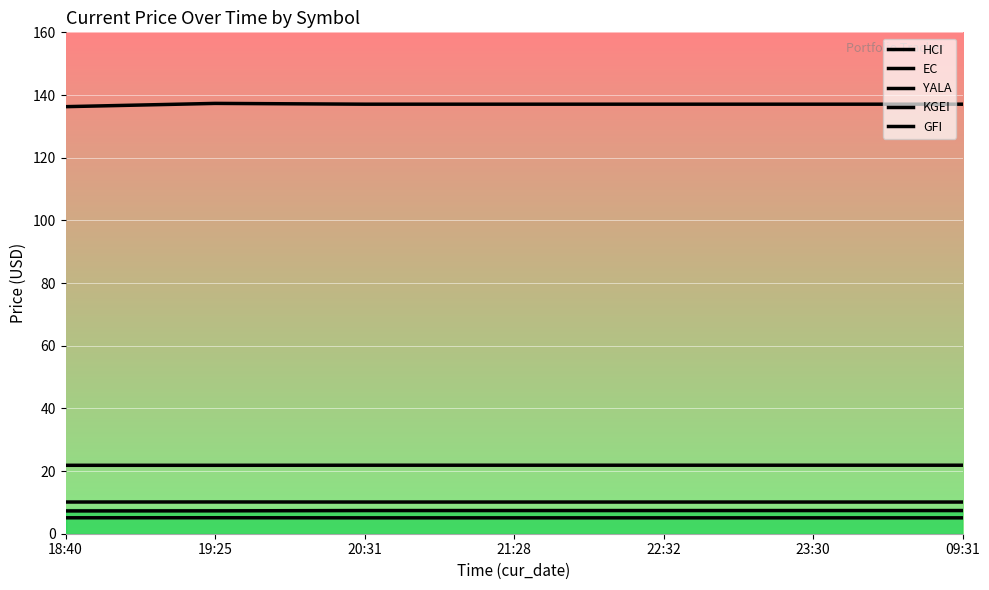

What is the approximate value of EC at 22:32?

10.1